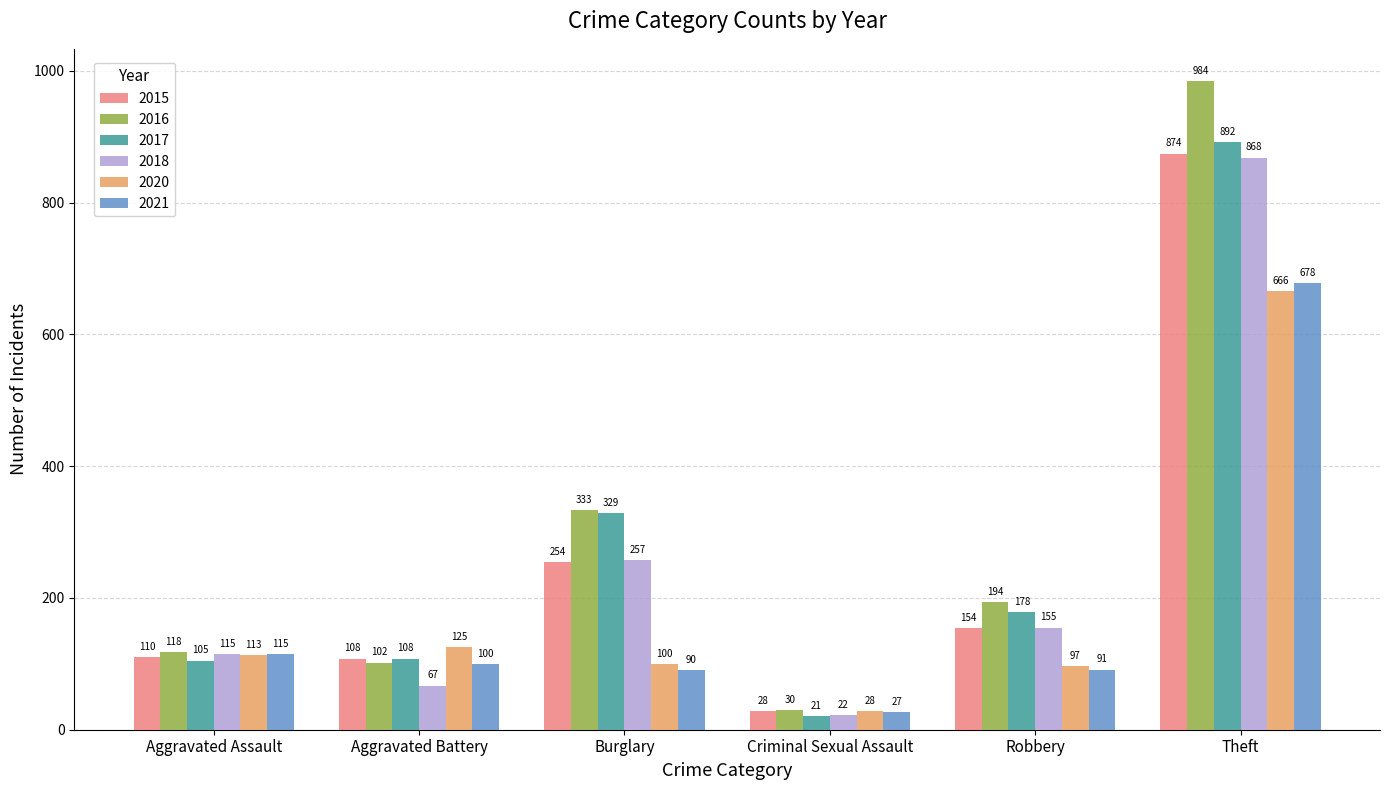

How many values in the 2016 series are below 194?

3